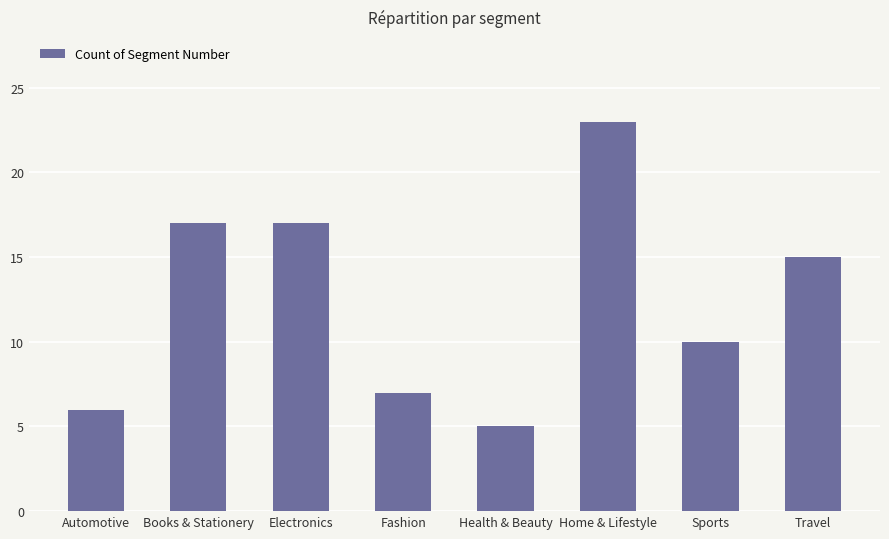

What position from the right is Electronics?

6